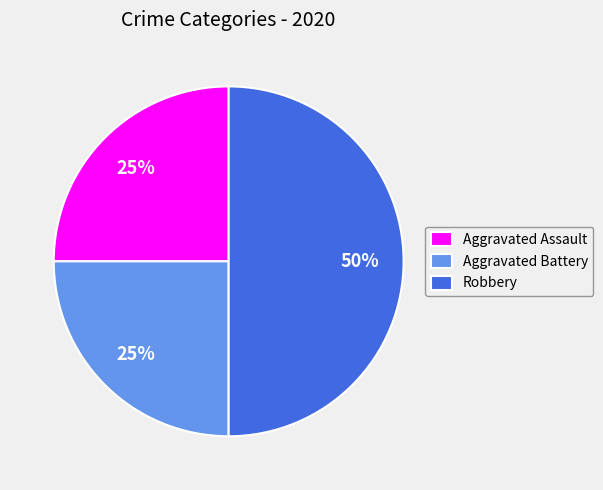

Do Robbery and Aggravated Assault together represent more than half of the pie?

Yes